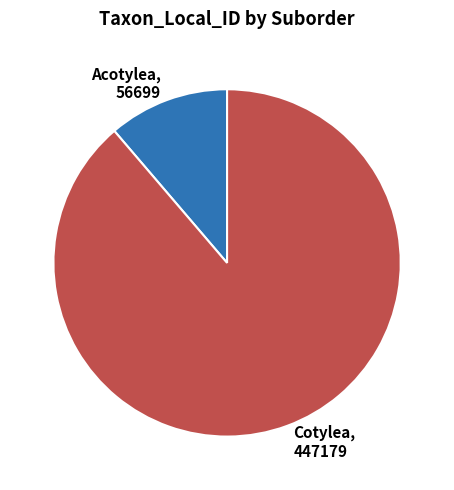

How many slices are in this pie chart?

2